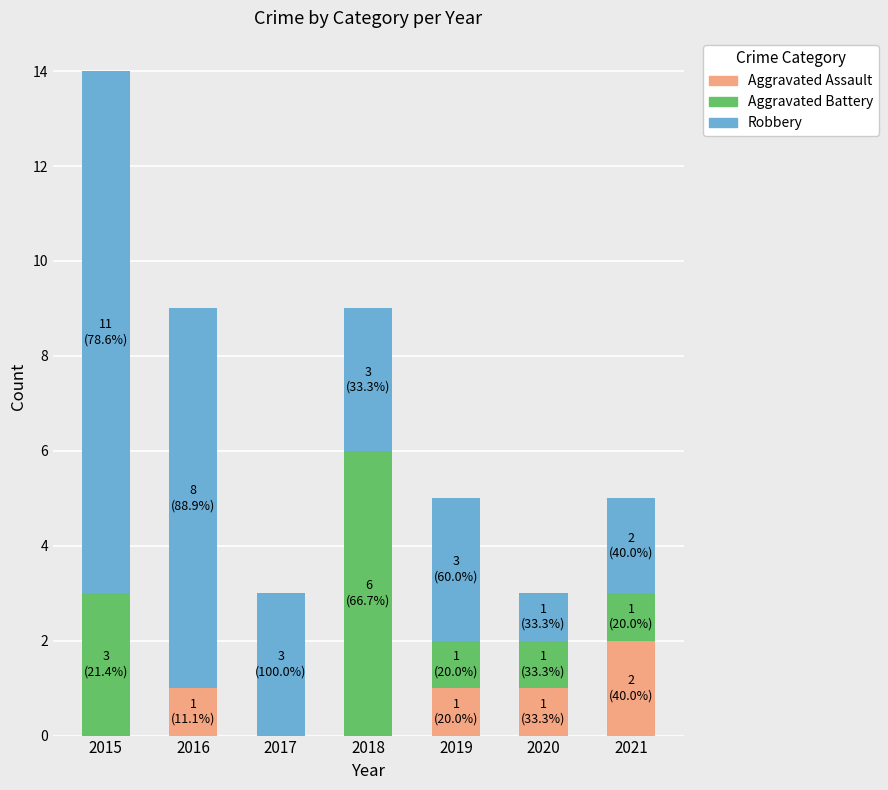

What is the total value across all series at 2018?

9